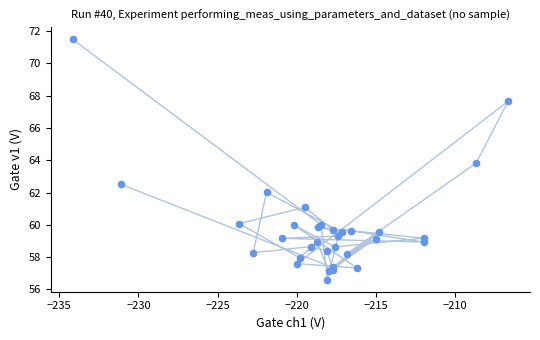

What Y value in the scatter plot is closest to 64?

63.8